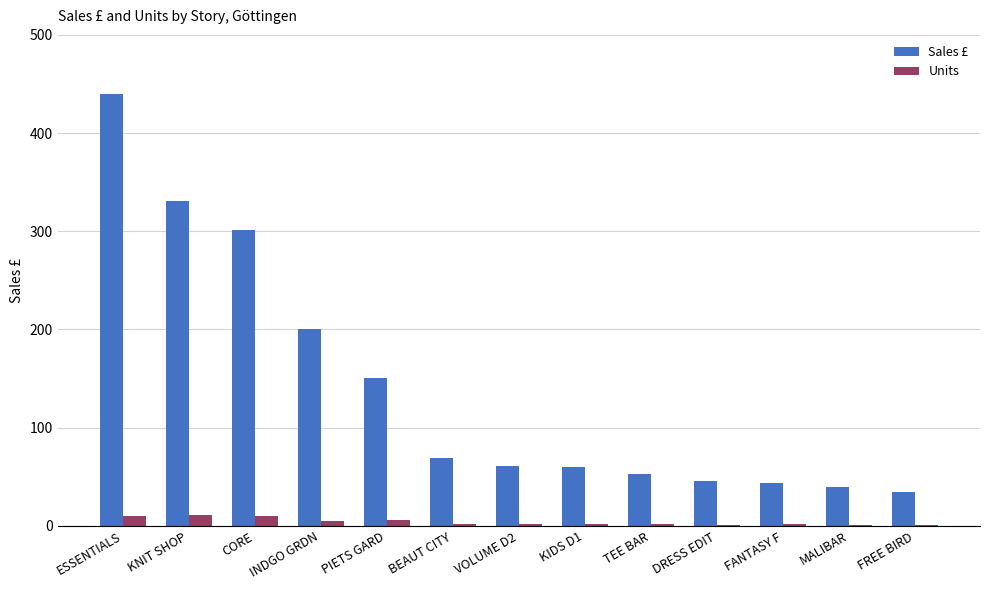

How many data points does each series have?

13